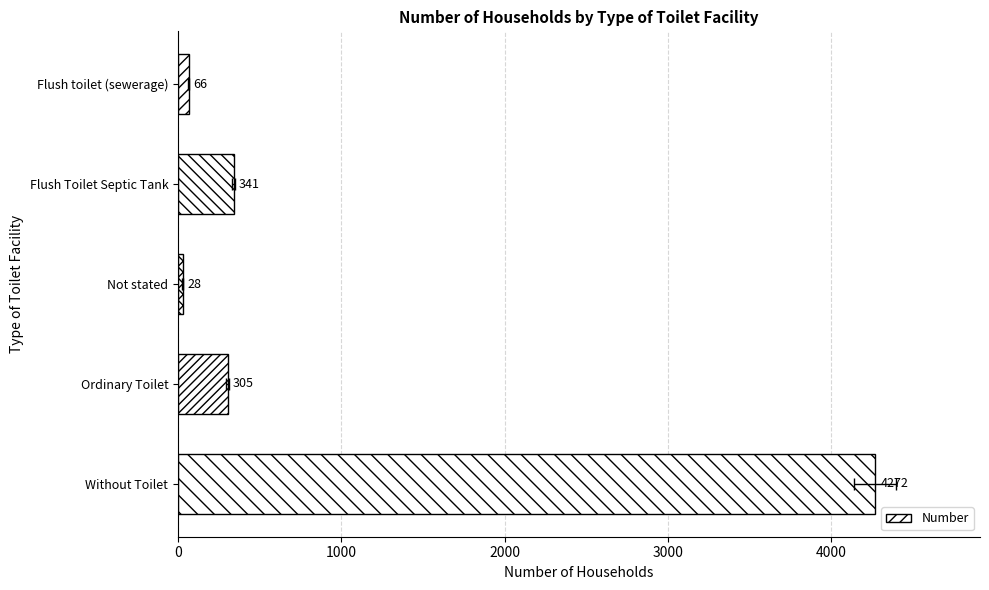

Count the number of values greater than 305.

2